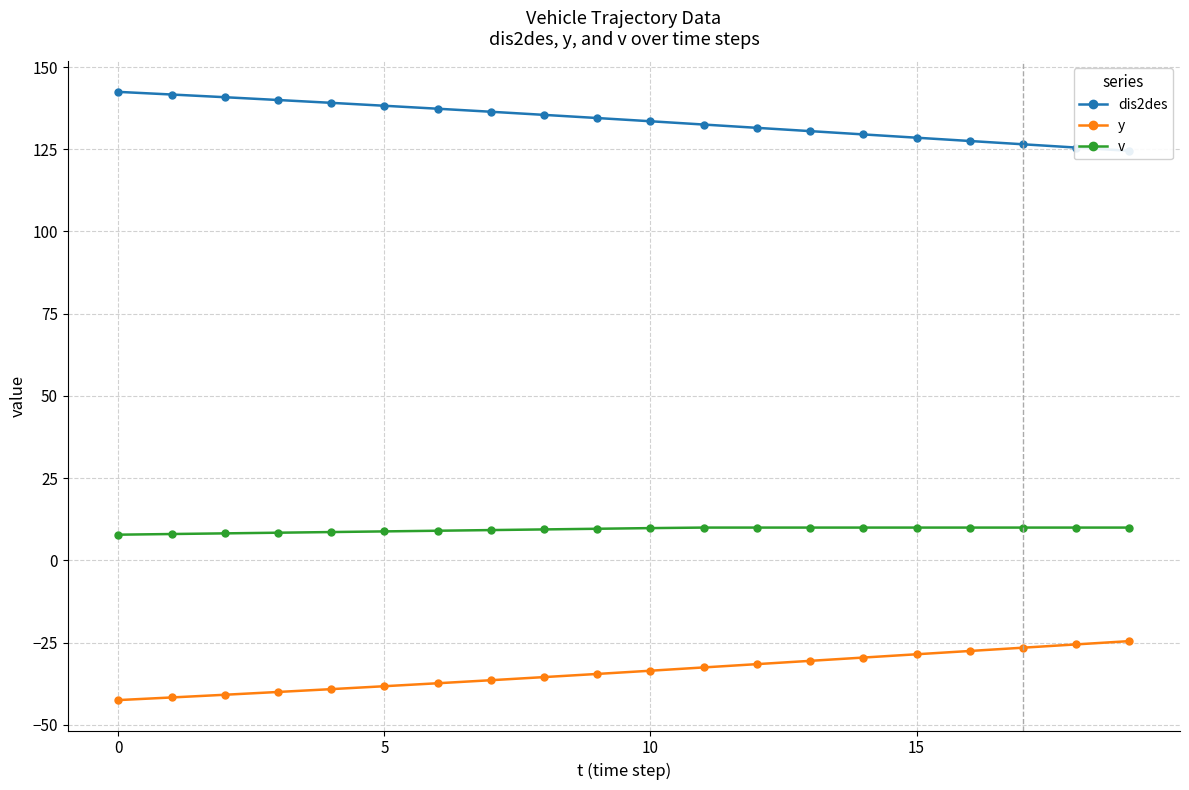

What are all the series names shown in the legend?

dis2des, y, v